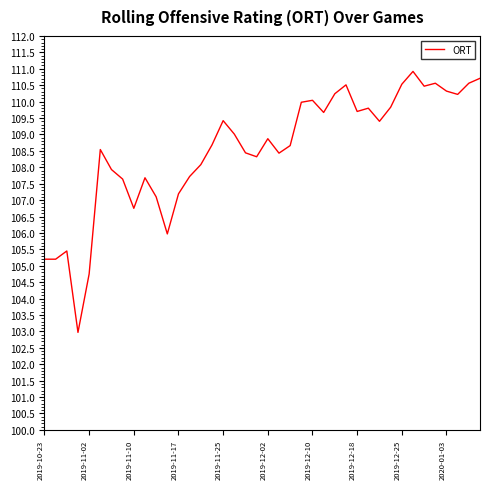

What is the maximum value shown in the chart?

110.9